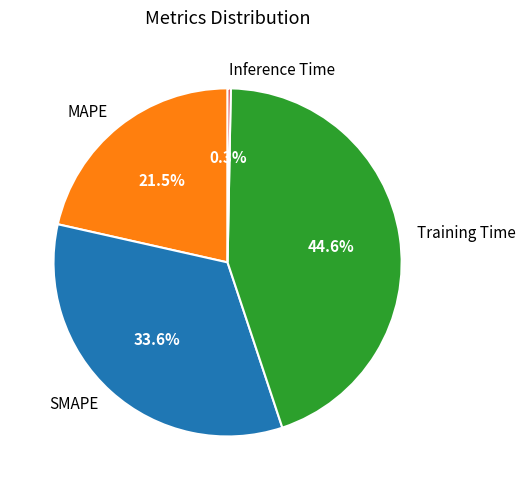

How many segments does this pie chart have?

4